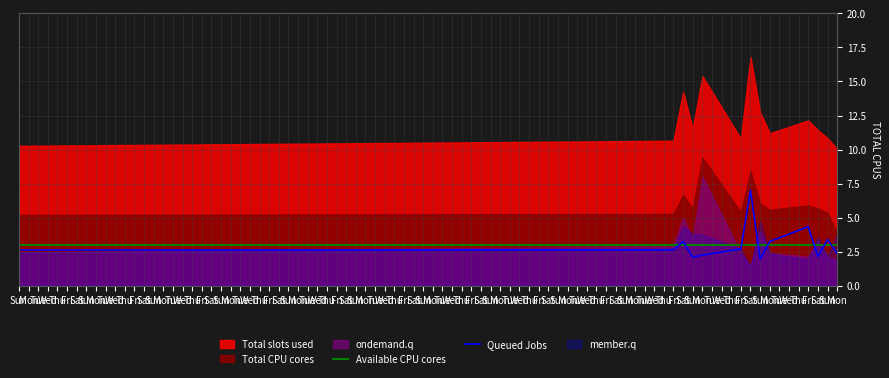

At which category is the sum across all series the highest?

Sat